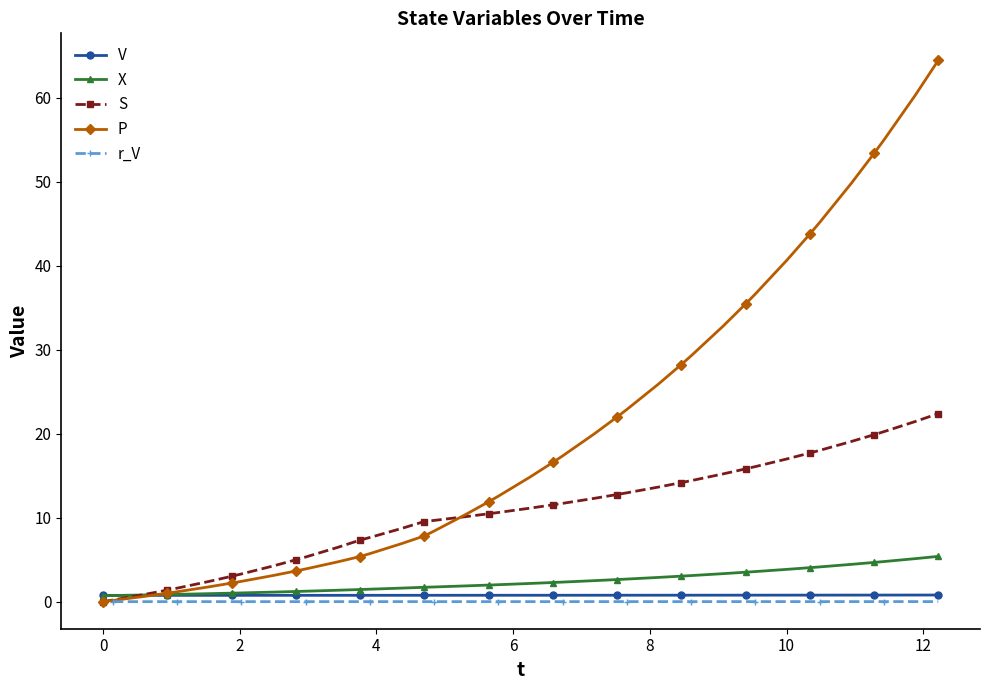

What is the maximum value for X?

5.4